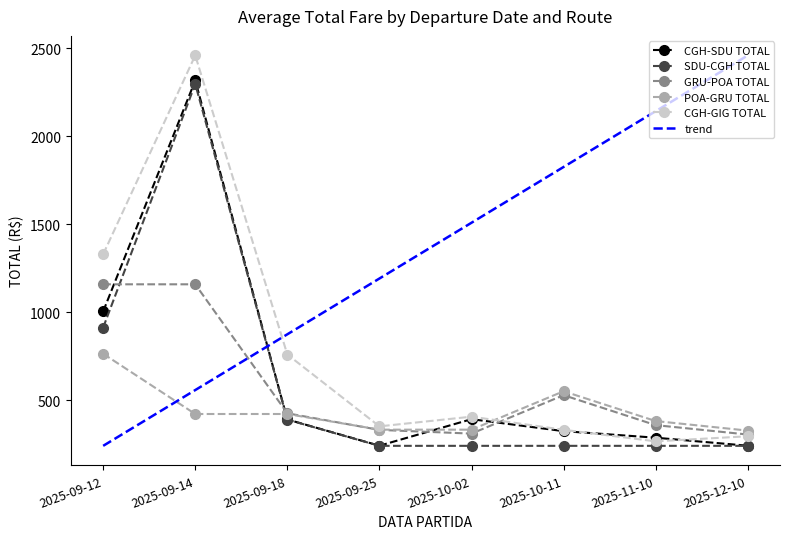

At how many categories does at least one series exceed 1168?

7